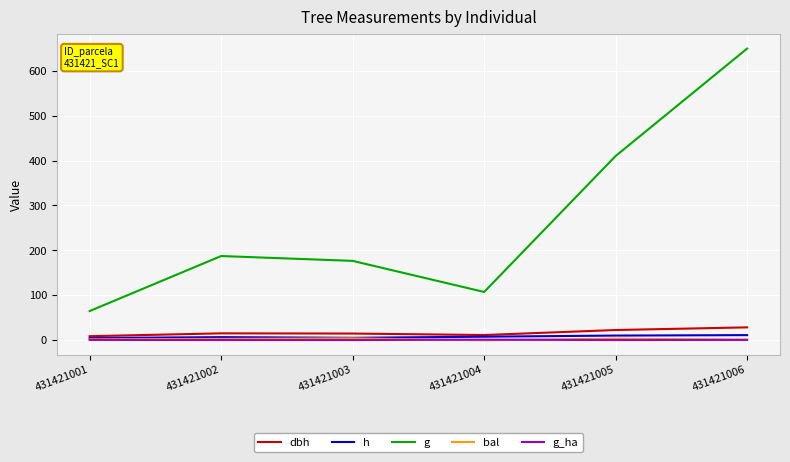

What is the greatest value displayed?

649.2